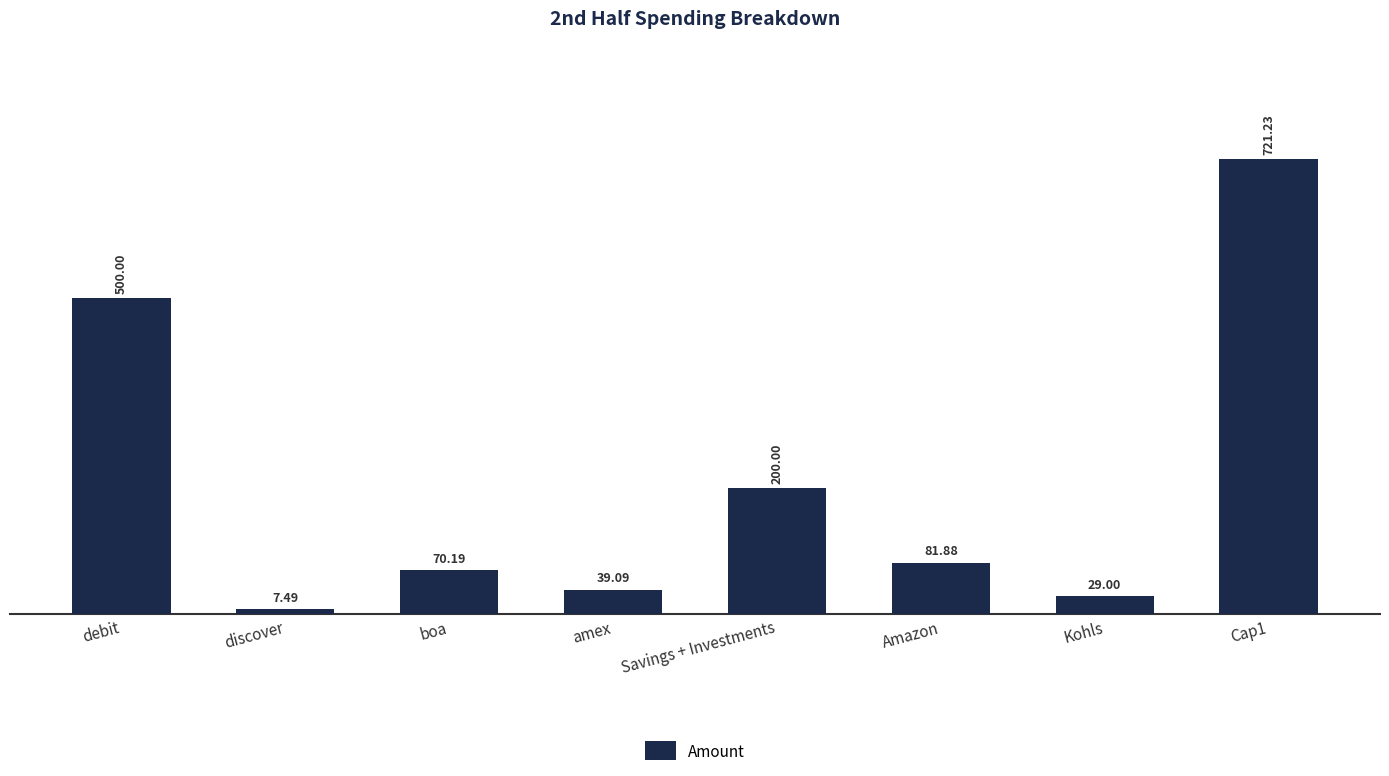

What is the value of the 7th bar from the left?

29.0